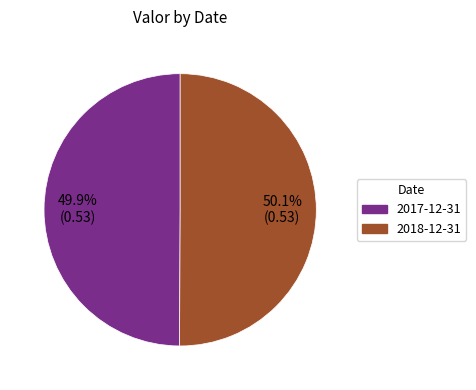

Is there any slice that represents more than half of the pie?

Yes